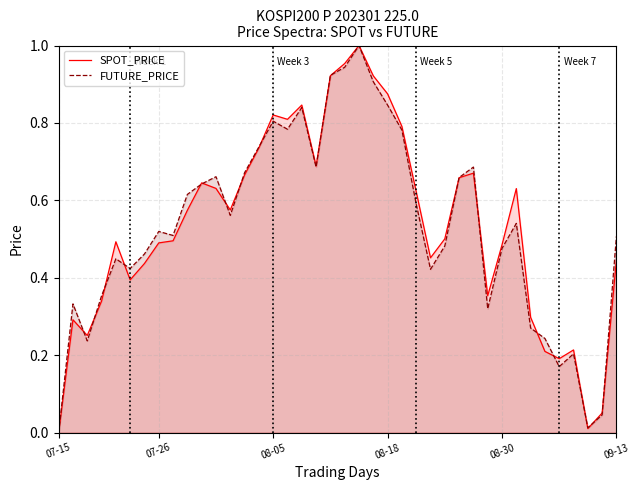

True or false: SPOT_PRICE has a value of 1.5 at 08-18.

False